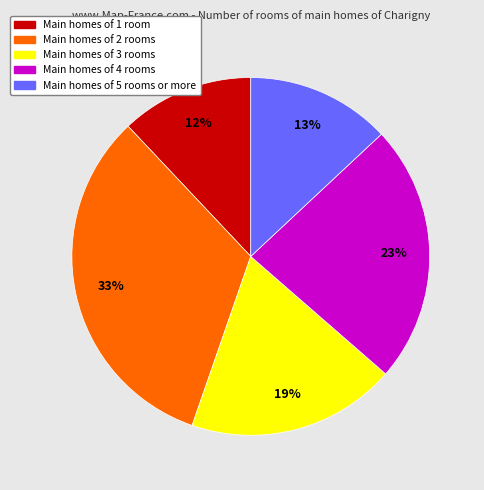

To the nearest percent, what is the difference between the largest and smallest slice percentages?

21%